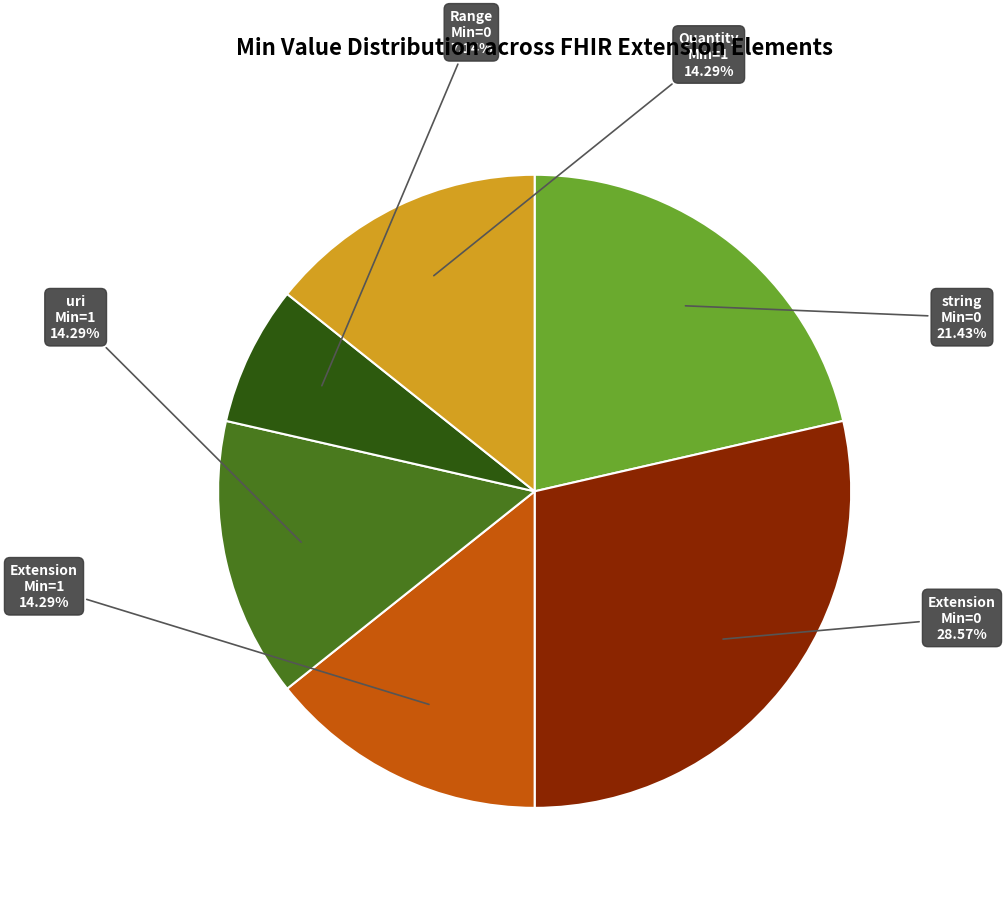

Is there any slice that represents more than half of the pie?

No